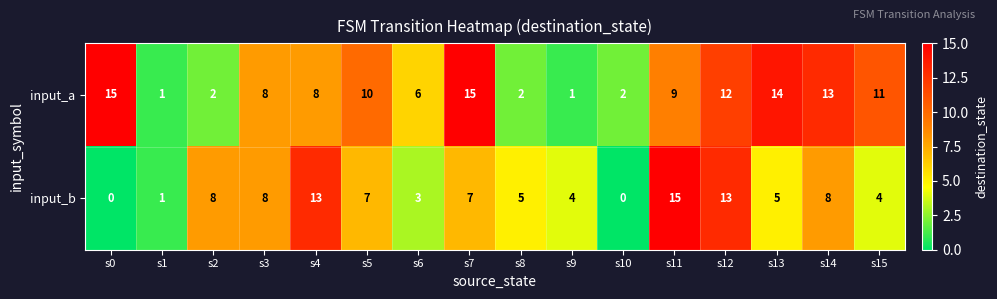

What is the highest value of the input_b series?

15